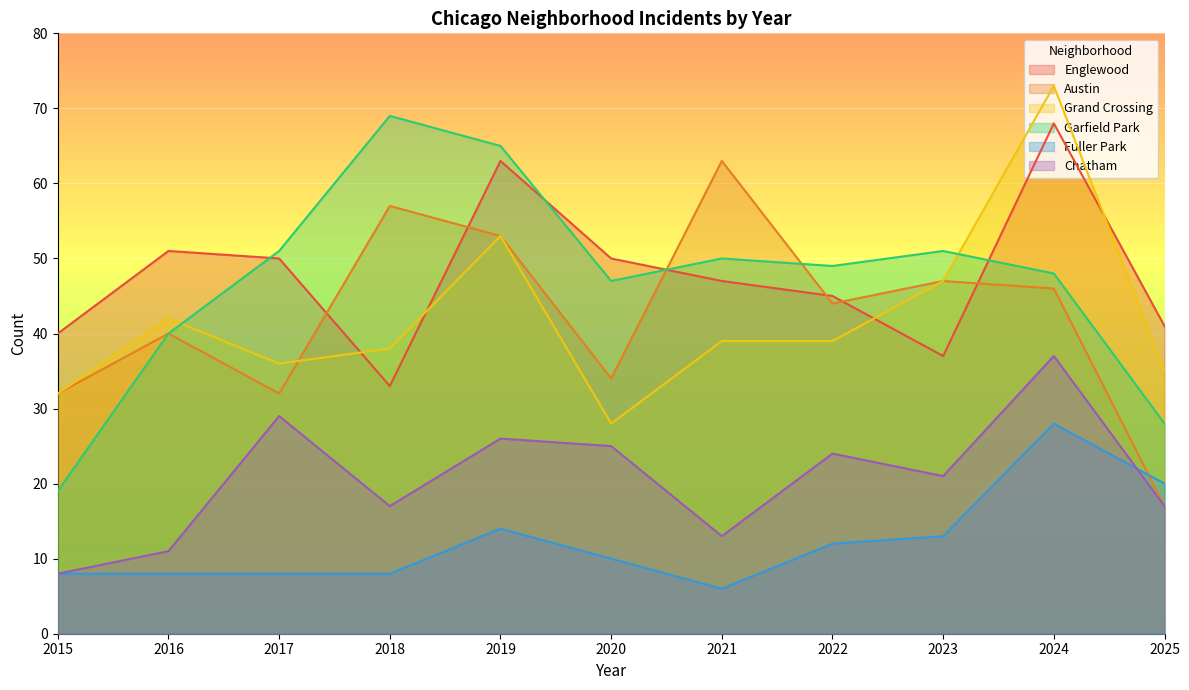

What is the difference between the highest and lowest values at 2023?

38